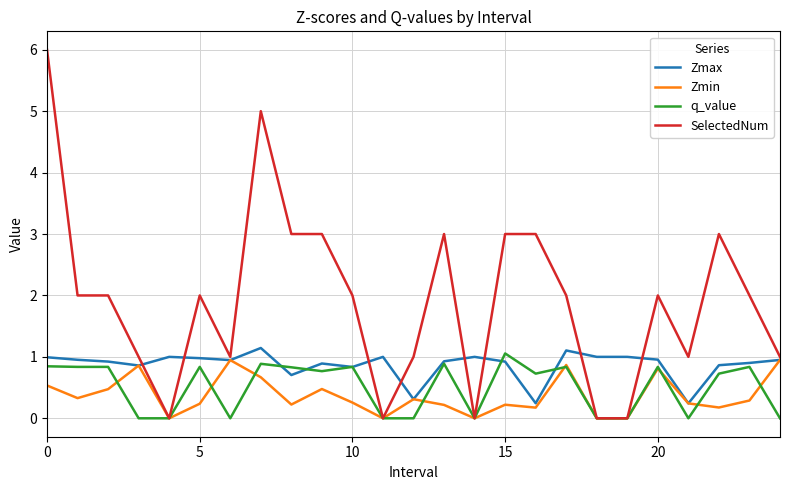

What is the maximum value shown in the chart?

6.0